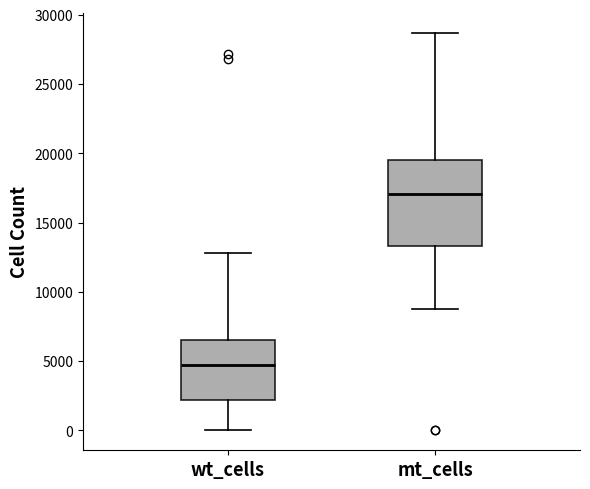

Where does the median line of the box for mt_cells sit on the y-axis? The values are not printed on the chart, so give them approximately, as read against the axis.

17000